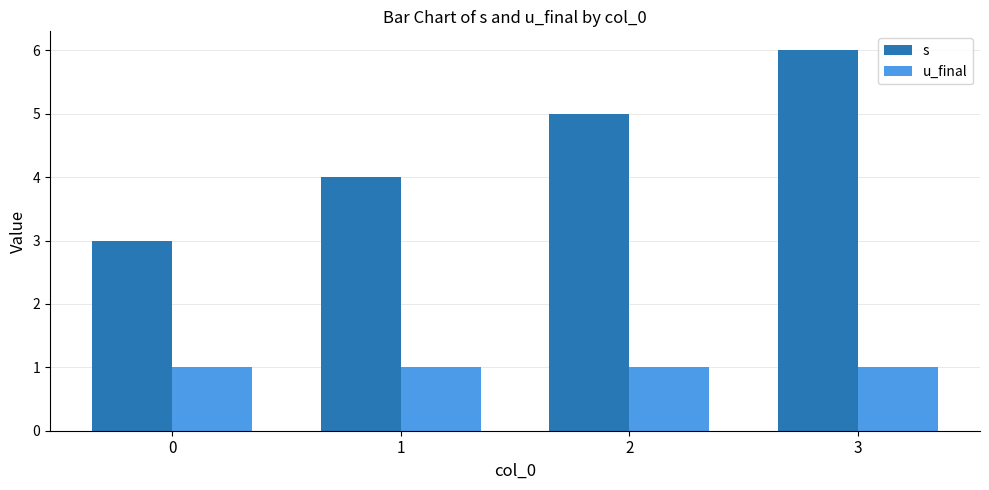

At how many categories does at least one series exceed 2?

4